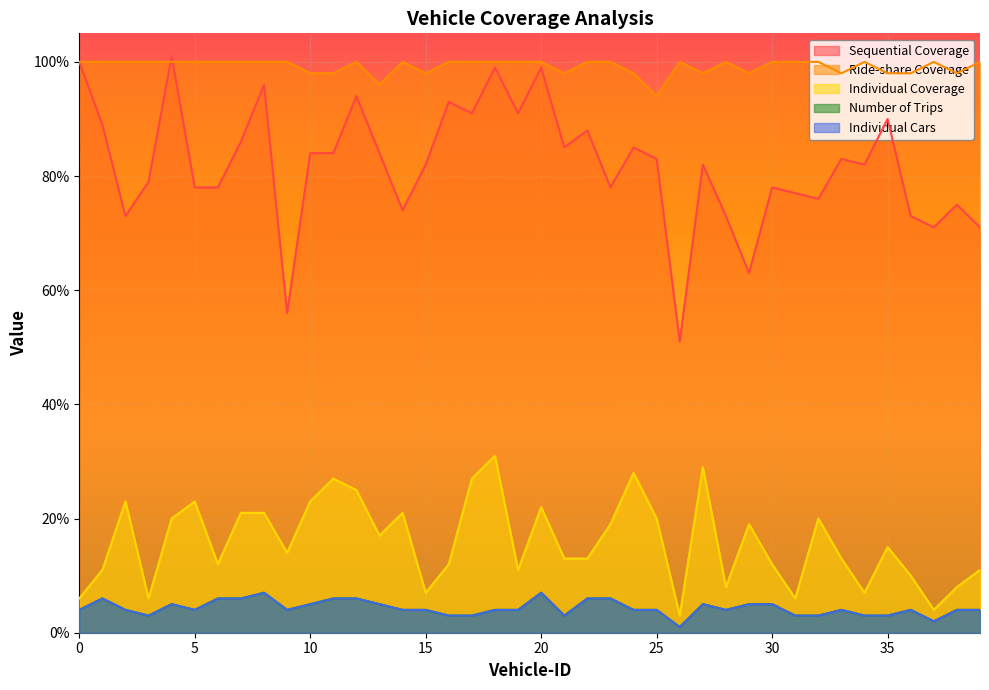

Which series has the largest range (max minus min)?

Sequential Coverage